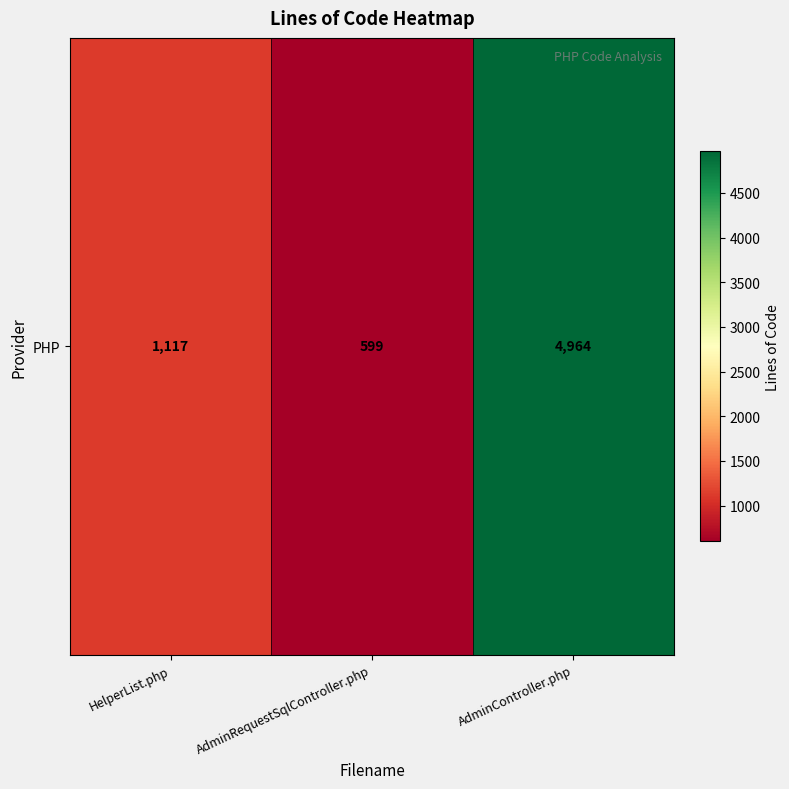

What is the approximate value at AdminRequestSqlController.php?

599